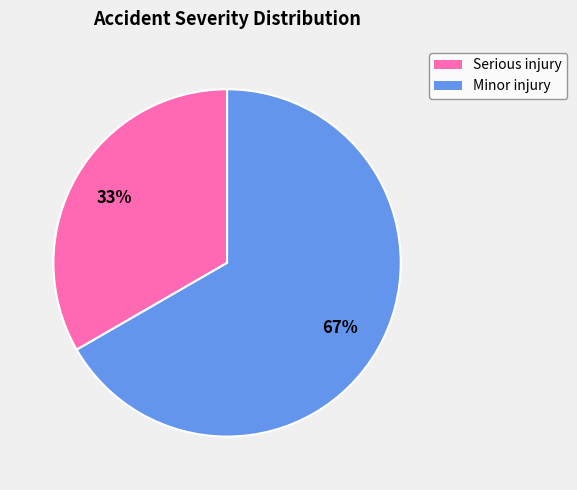

Does Minor injury account for over 50% of the chart?

Yes